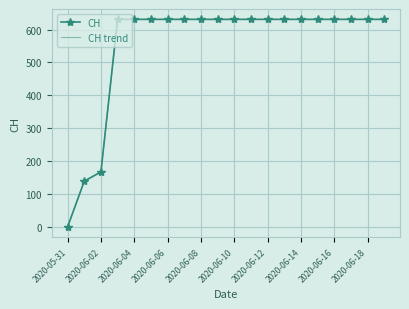

True or false: CH and CH trend cross at least once.

False